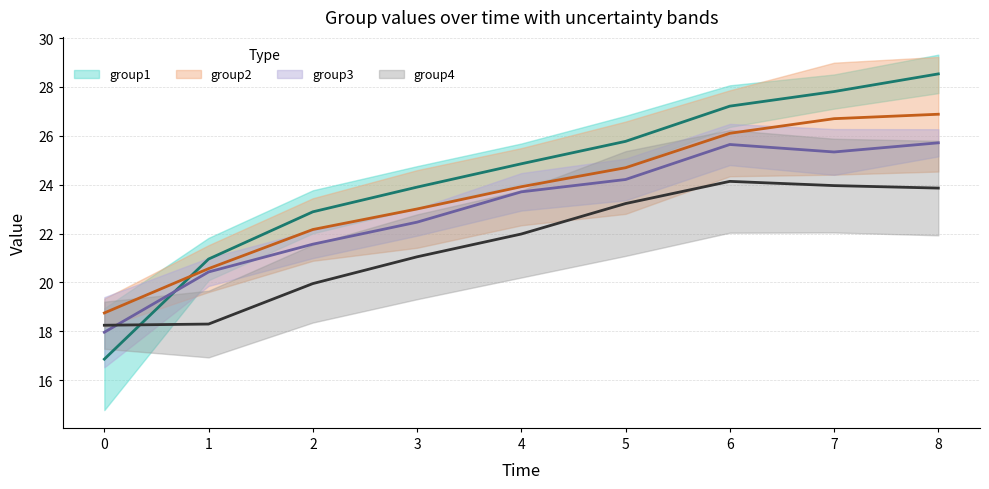

Is the value of group4 at 4 greater than the value of group3 at 6?

No